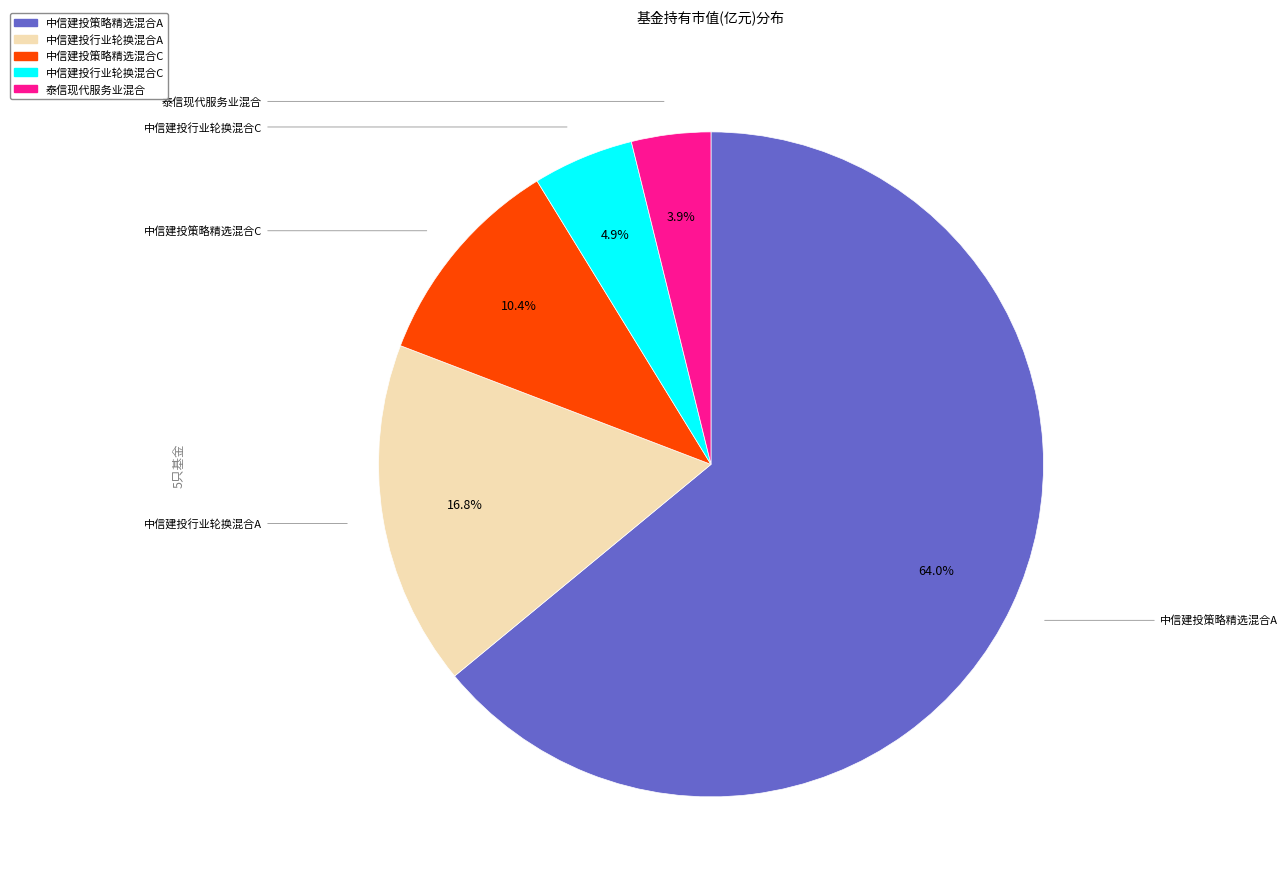

To the nearest percent, what is the combined percentage of 中信建投行业轮换混合A and 泰信现代服务业混合?

21%